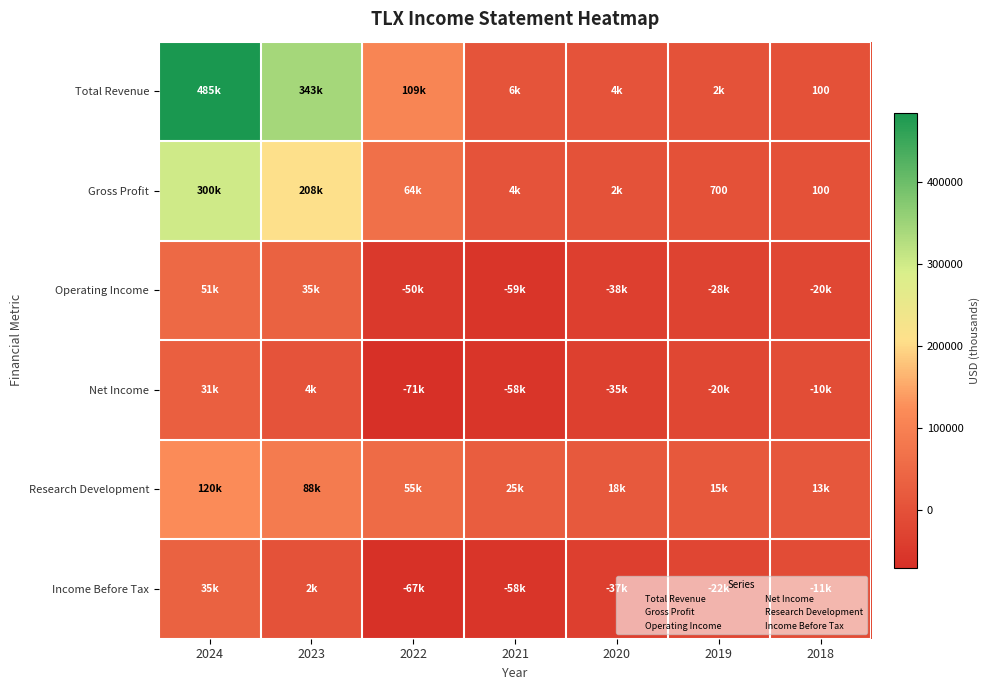

What is the sum of all Net Income values?

-158600